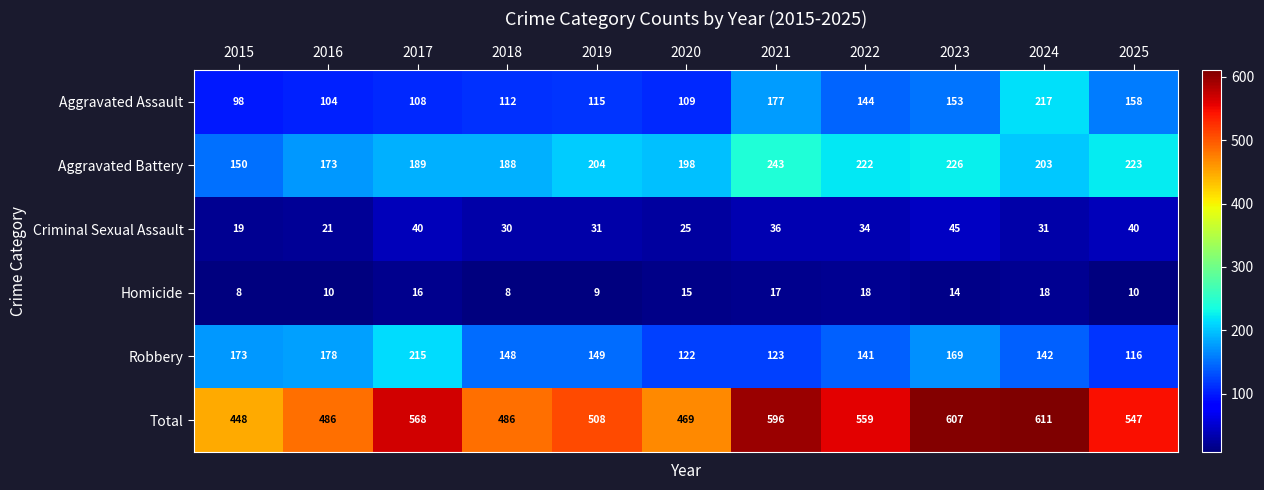

List the labels in order of Aggravated Assault value, smallest first.

2015, 2016, 2017, 2020, 2018, 2019, 2022, 2023, 2025, 2021, 2024